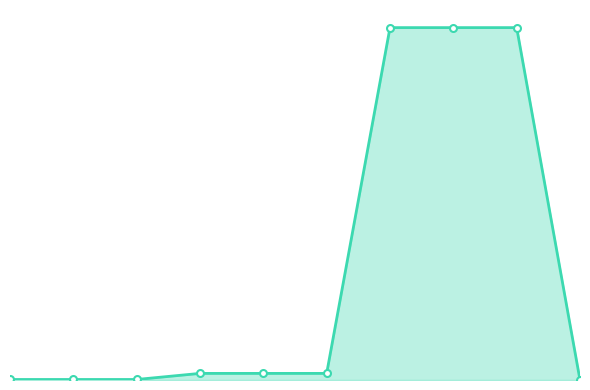

True or false: col_3 has more than 0 interior local peaks.

False